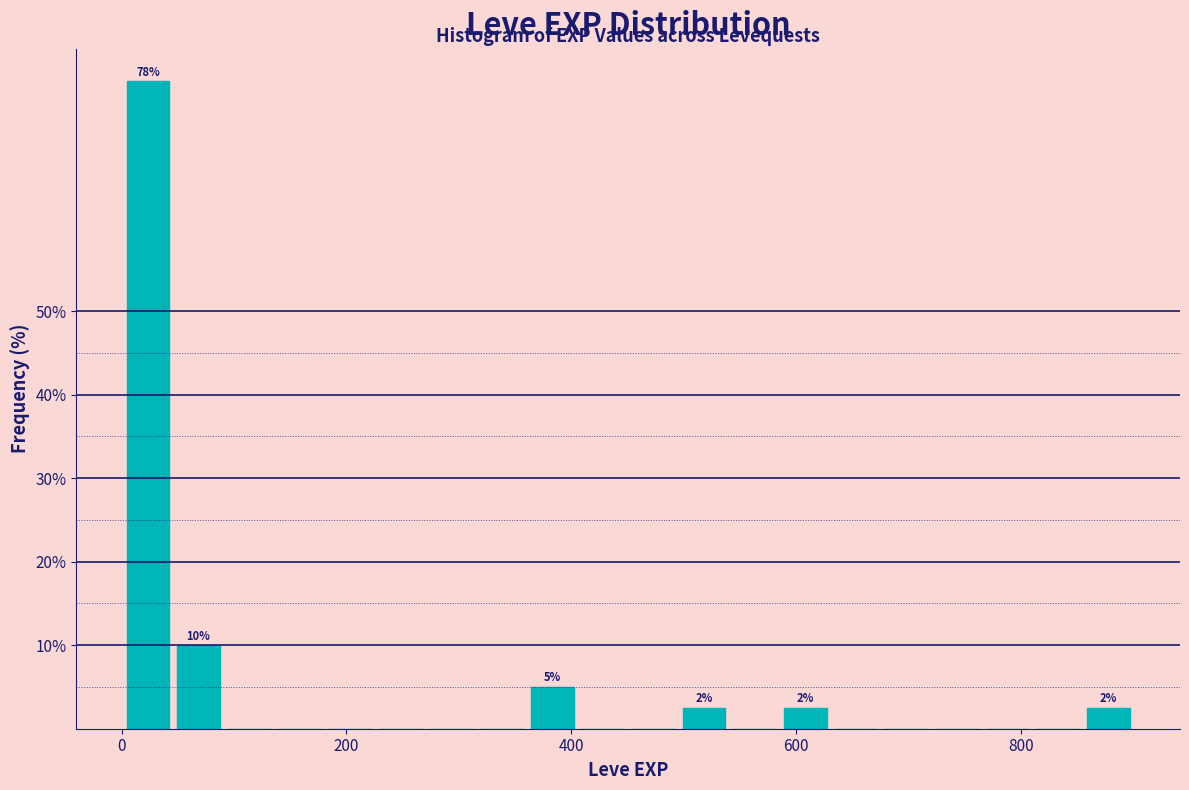

Around what value on the x-axis is the tallest bar? Give the approximate position of its centre, as read against the axis.

20